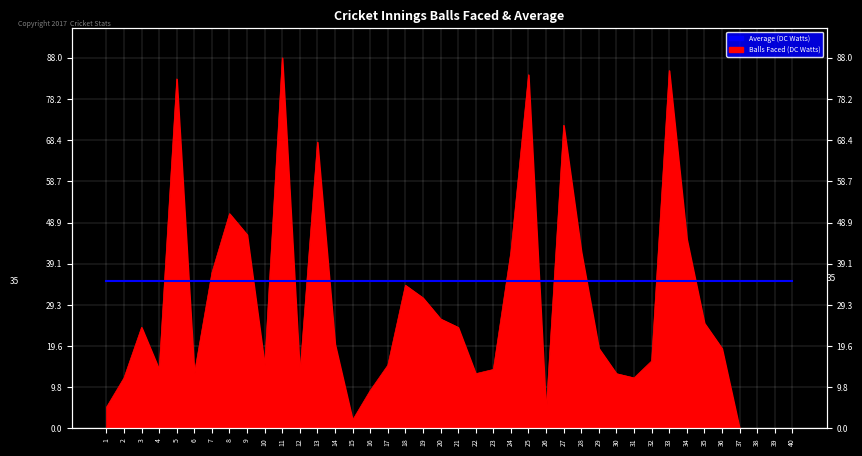

Which has a higher value, 1 or 4?

4